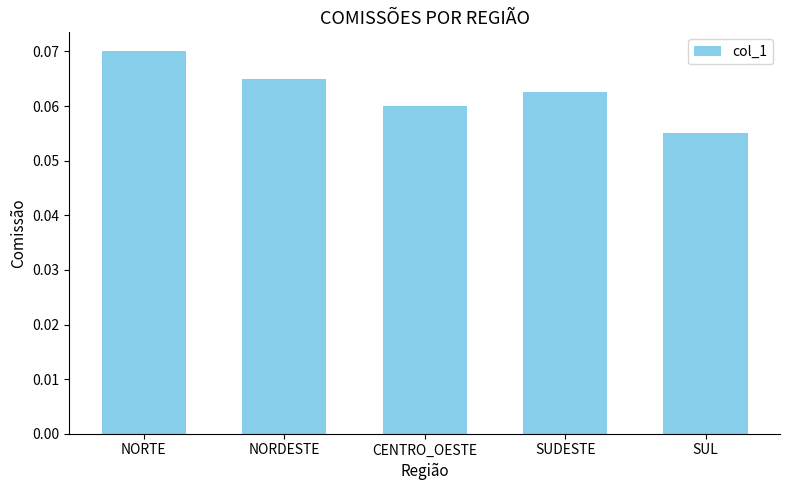

Which has a higher value, SUDESTE or NORDESTE?

NORDESTE